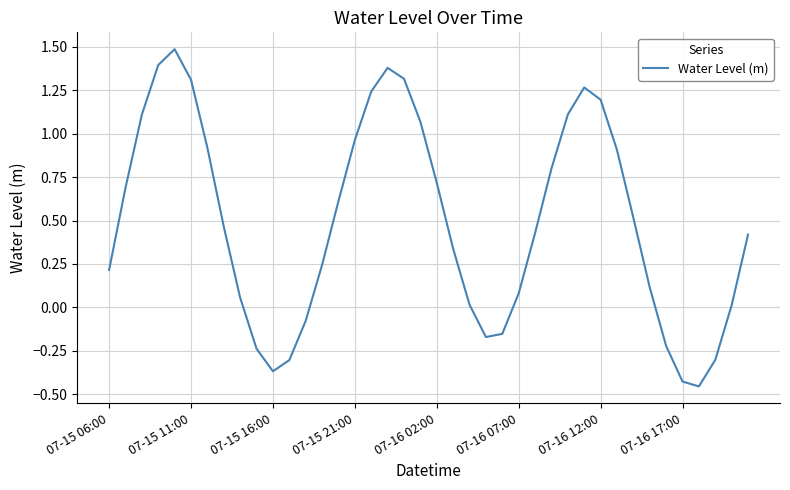

What is the maximum value shown in the chart?

1.5